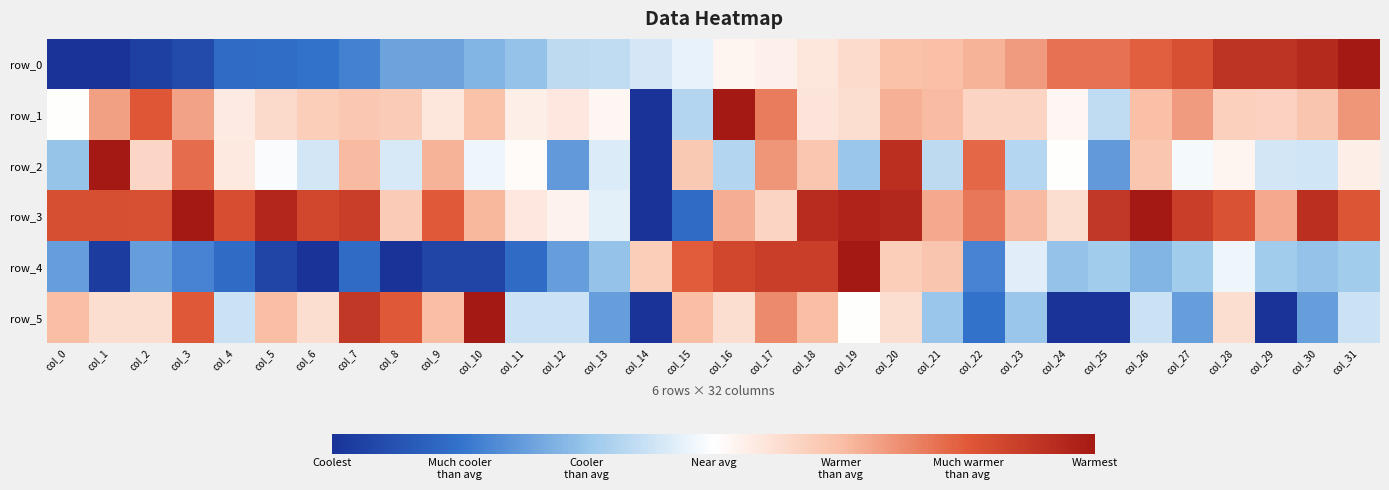

At which label does row_2 reach its minimum?

col_14